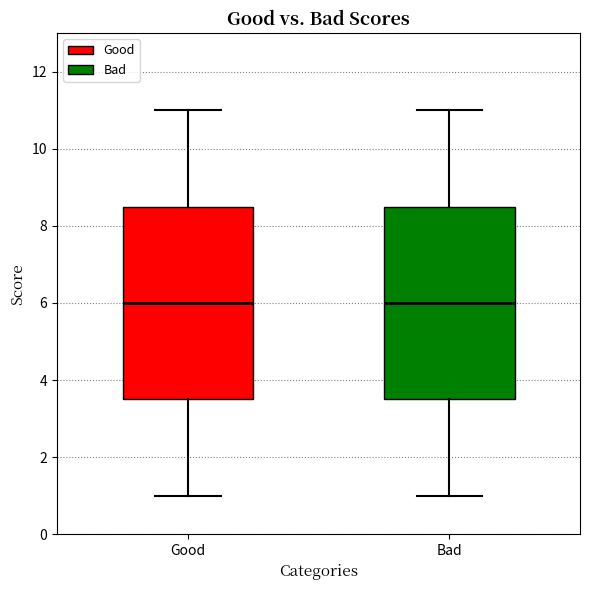

Where is the lower edge of the box for Good on the y-axis? The values are not printed on the chart, so give them approximately, as read against the axis.

3.6